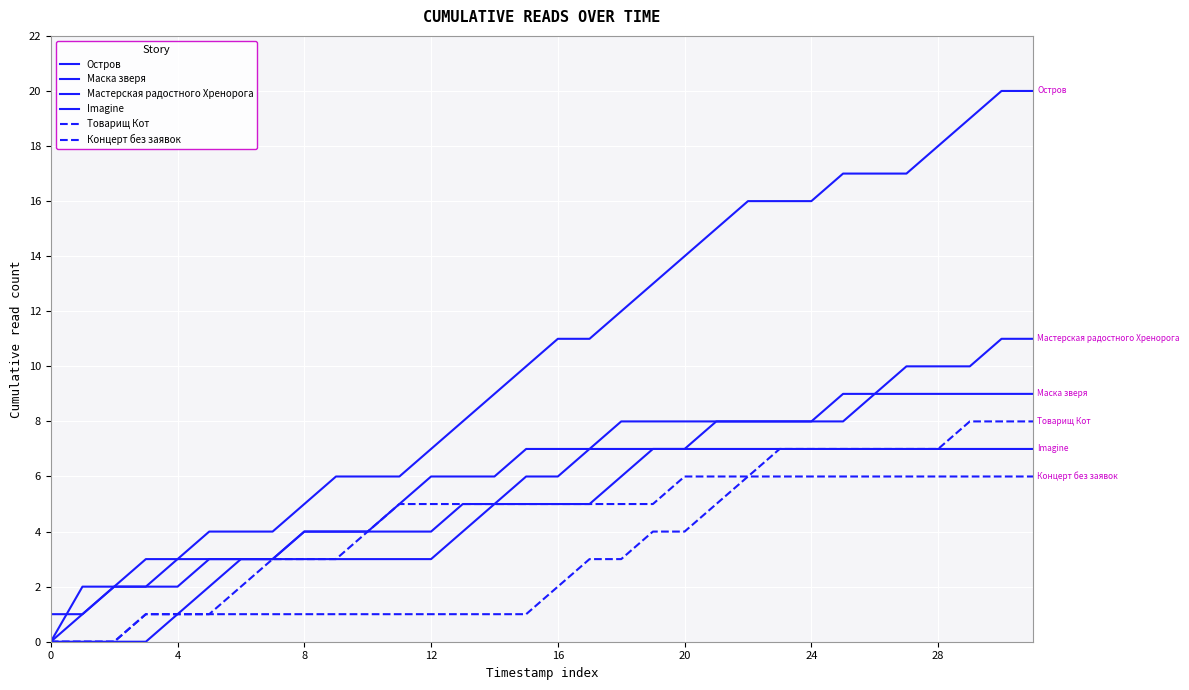

Rank the series by their maximum value, from lowest to highest.

Концерт без заявок, Imagine, Товарищ Кот, Маска зверя, Мастерская радостного Хренорога, Остров